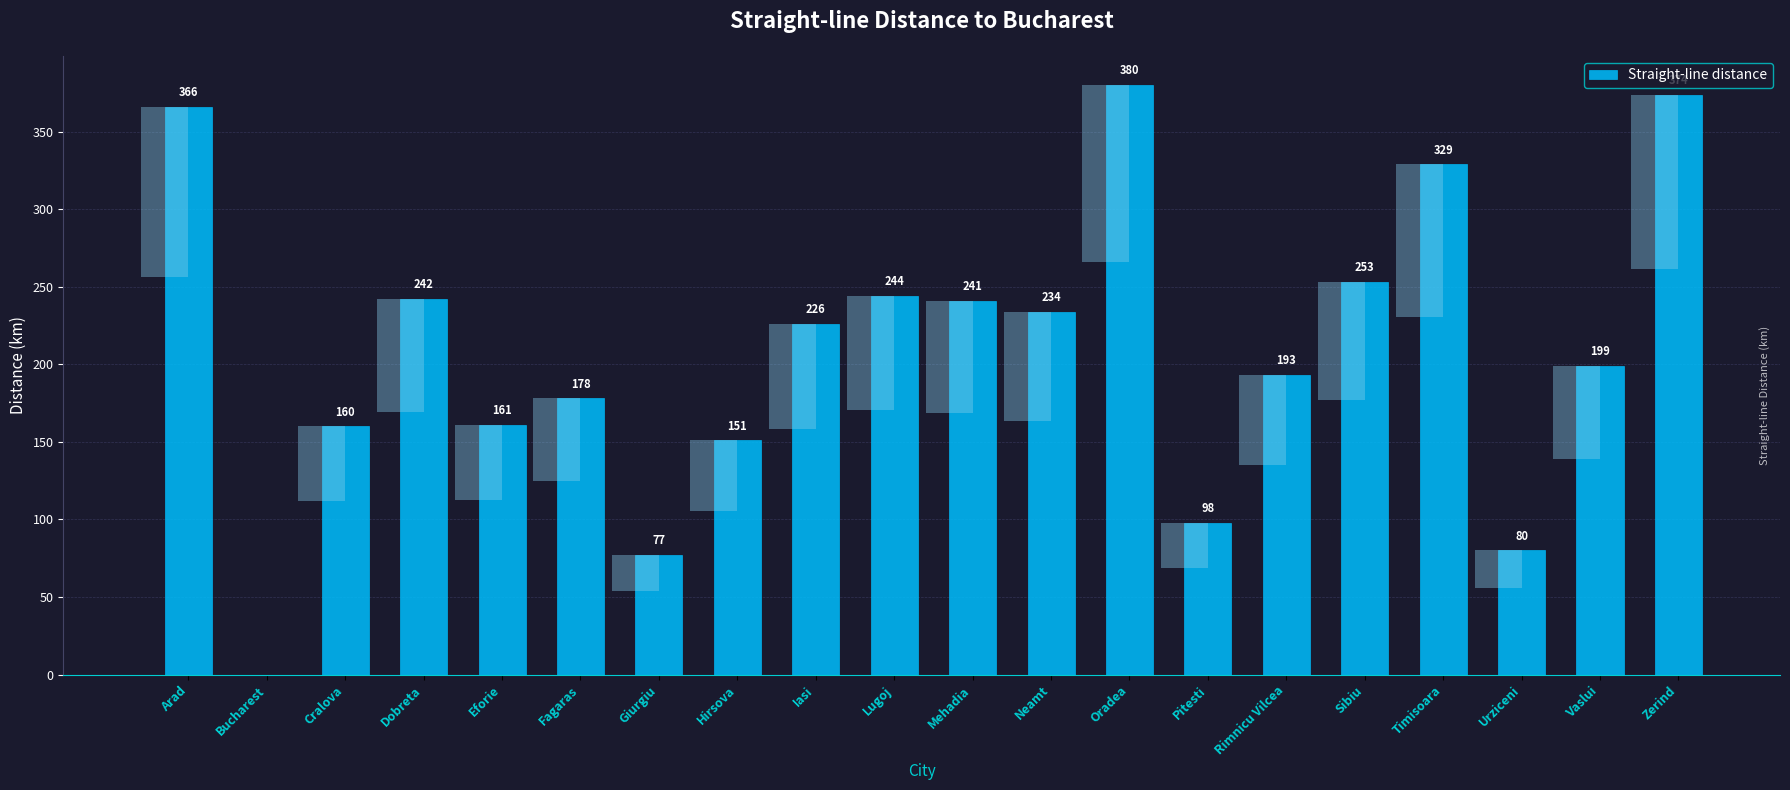

What is the label of the 7th bar from the left?

Giurgiu